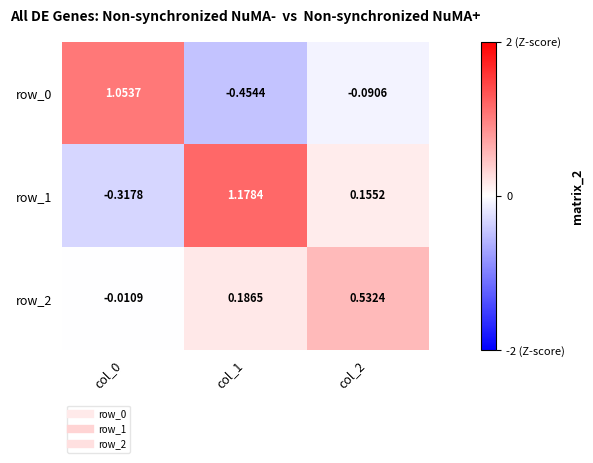

Is the value of row_0 at col_2 greater than the value of row_1 at col_2?

No